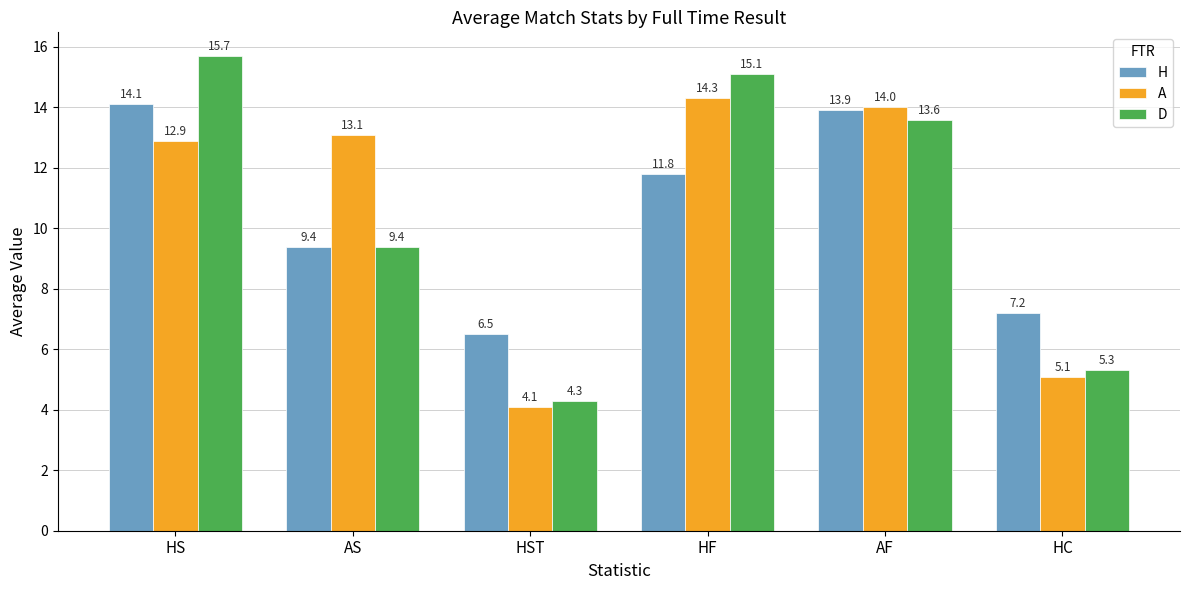

What is the average value of the A series?

10.6